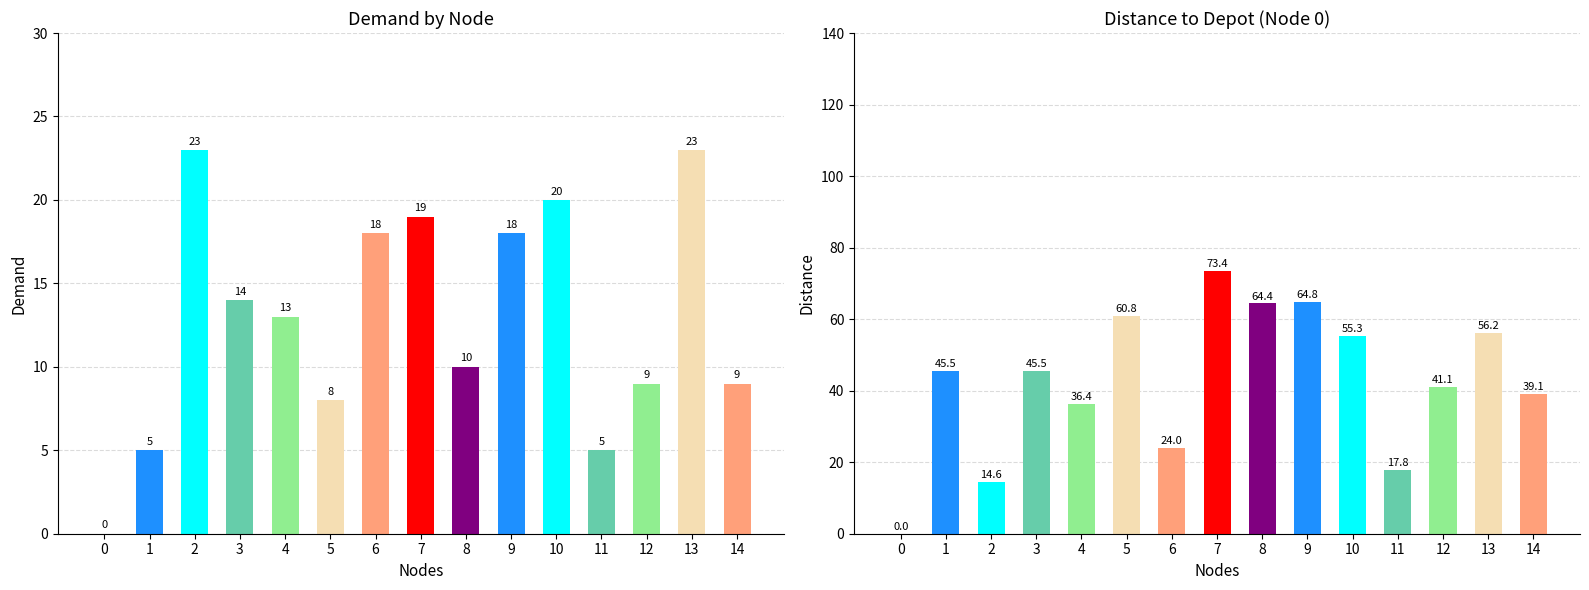

Reading right to left, transcribe all the data shown in this chart.

demand: 9.0	23.0	9.0	5.0	20.0	18.0	10.0	19.0	18.0	8.0	13.0	14.0	23.0	5.0	0.0
dist_to_0: 39.1	56.2	41.1	17.8	55.3	64.8	64.4	73.4	24.0	60.8	36.4	45.5	14.6	45.5	0.0